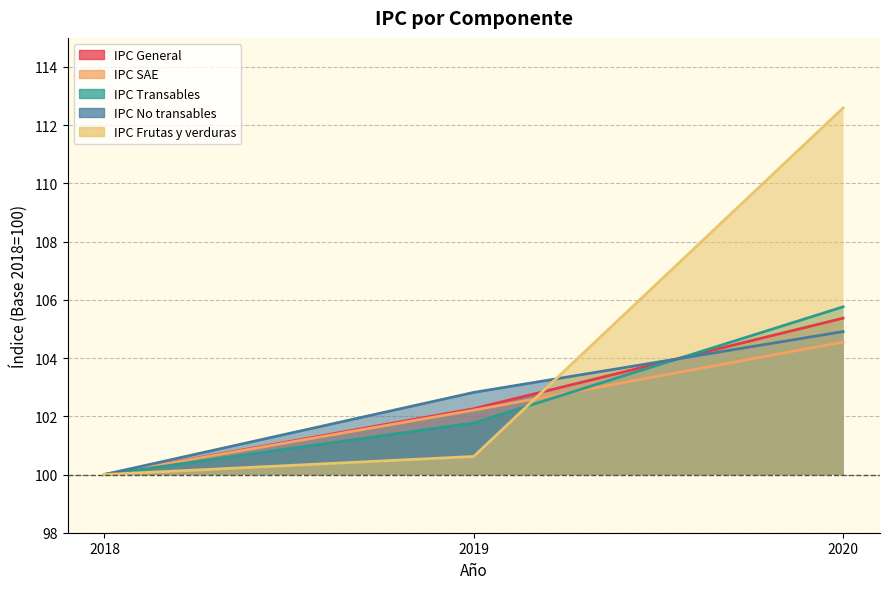

What is the difference between the highest and lowest values at 2020?

8.0